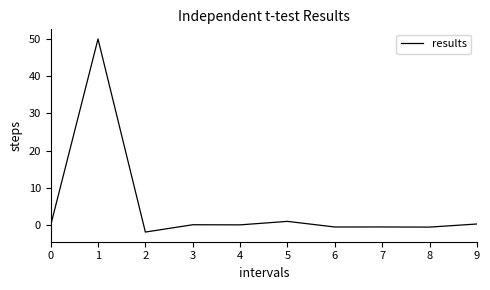

What is the difference between the maximum and minimum values?

51.9